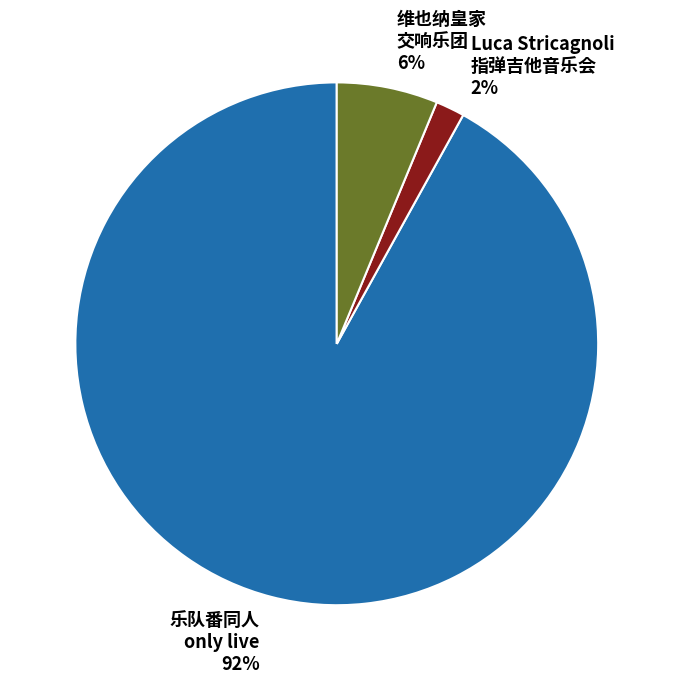

Combined, do 乐队番同人 only live 92% and Luca Stricagnoli 指弹吉他音乐会 2% account for over 50%?

Yes